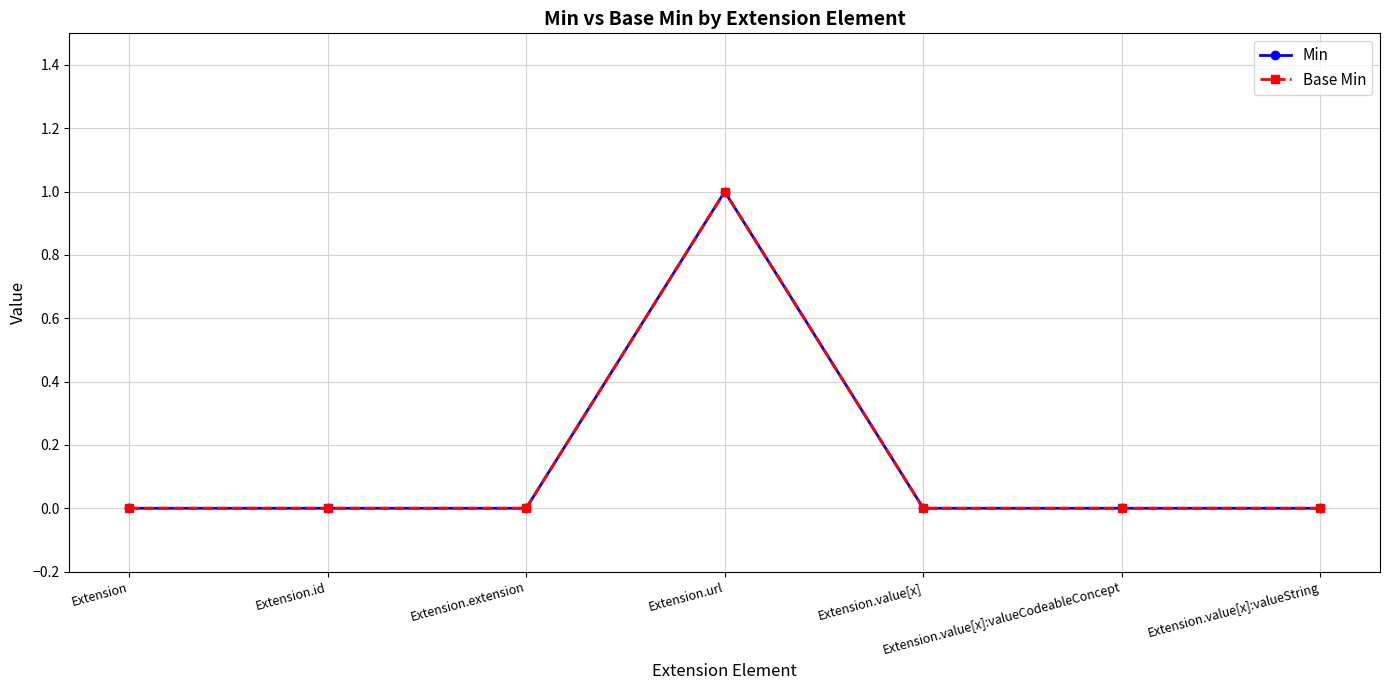

Which series has the largest total across all categories?

Min